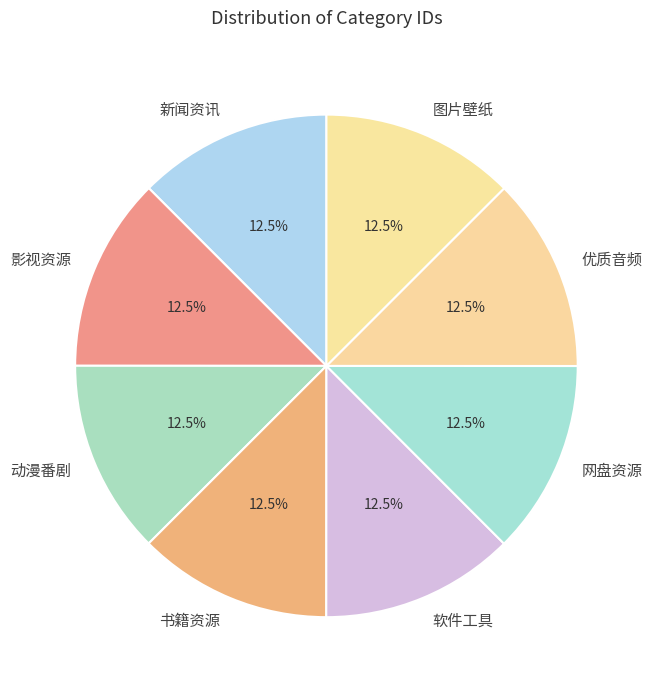

Combined, do 动漫番剧 and 软件工具 account for over 50%?

No